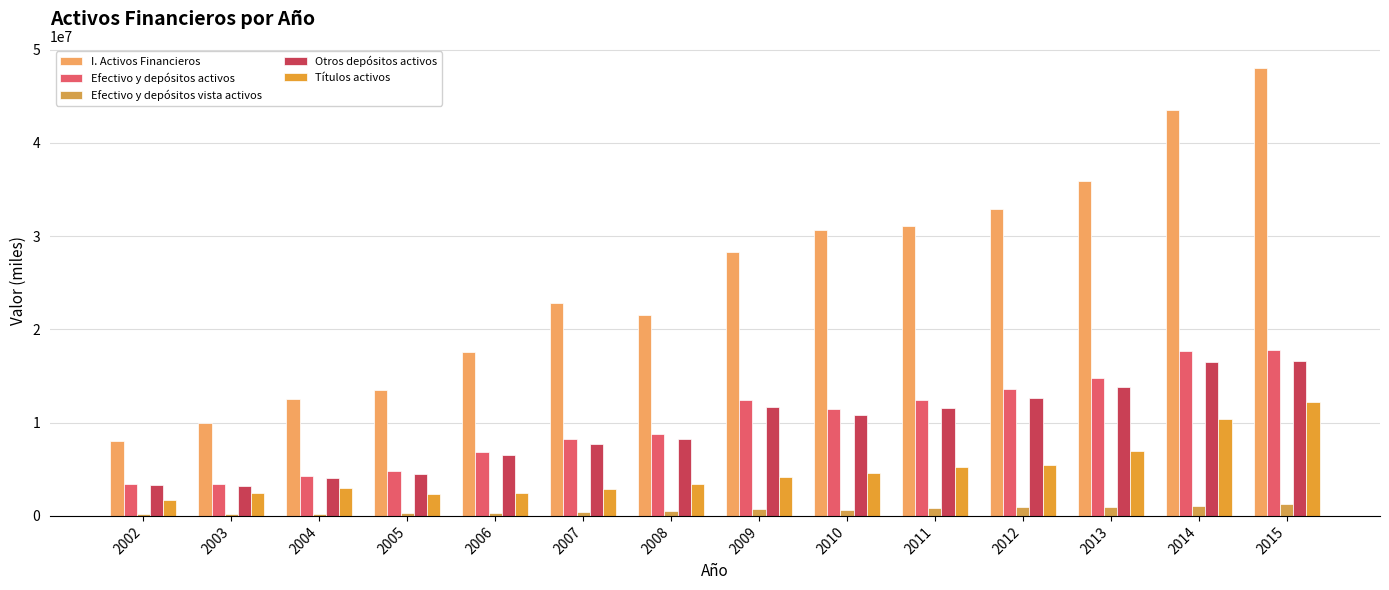

What is the total value across all series at 2008?

42574368